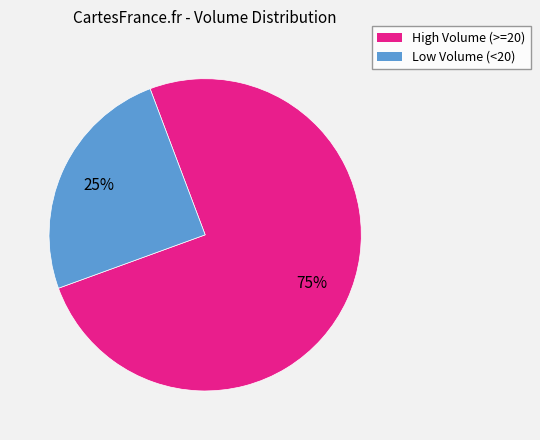

Is there any slice that represents more than half of the pie?

Yes